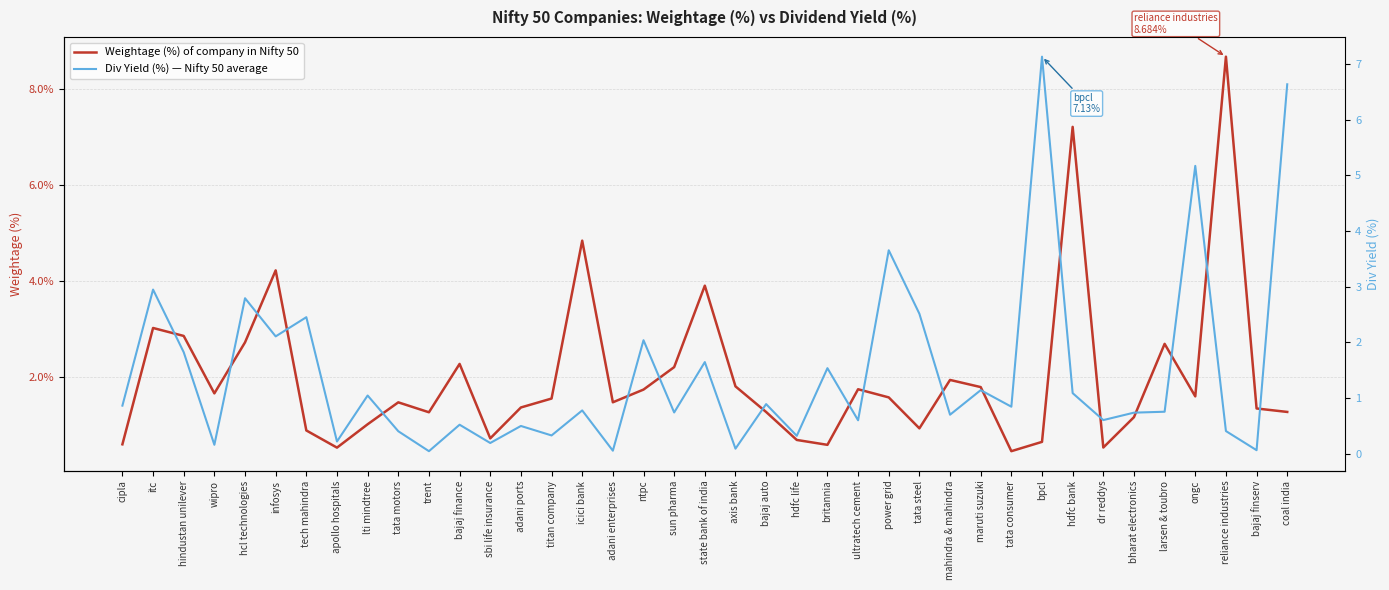

What is the total value across all series at bpcl?

7.8